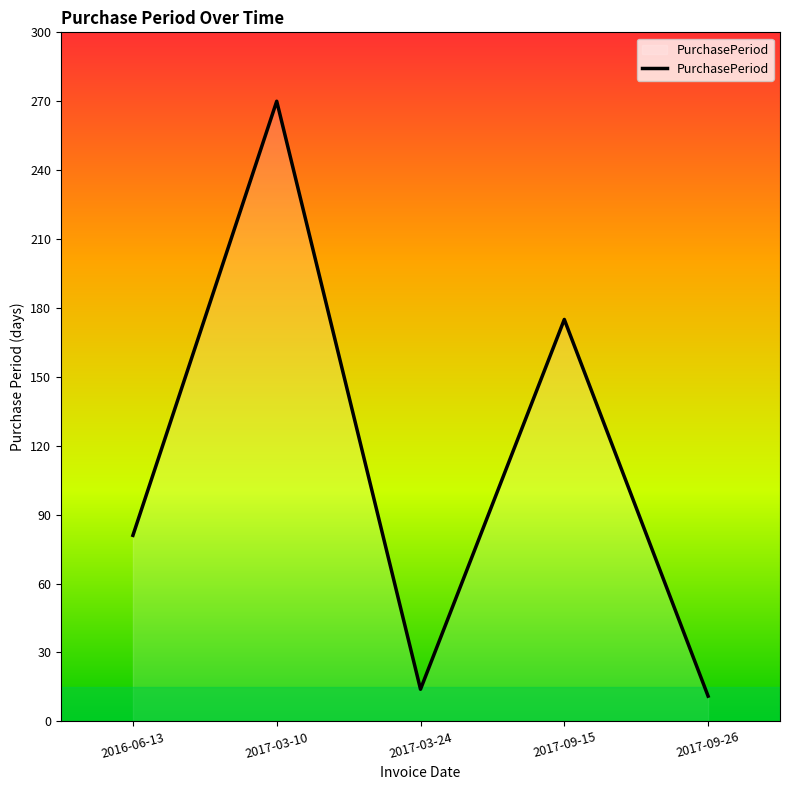

What is the difference between the second highest and second lowest values?

161